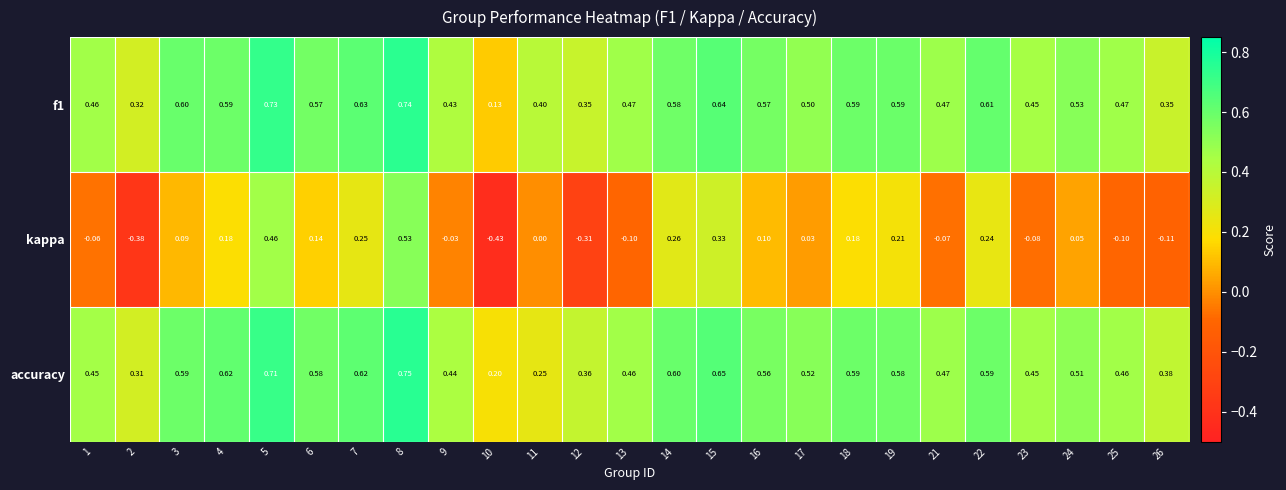

Which series changed the most between 6 and 22?

kappa